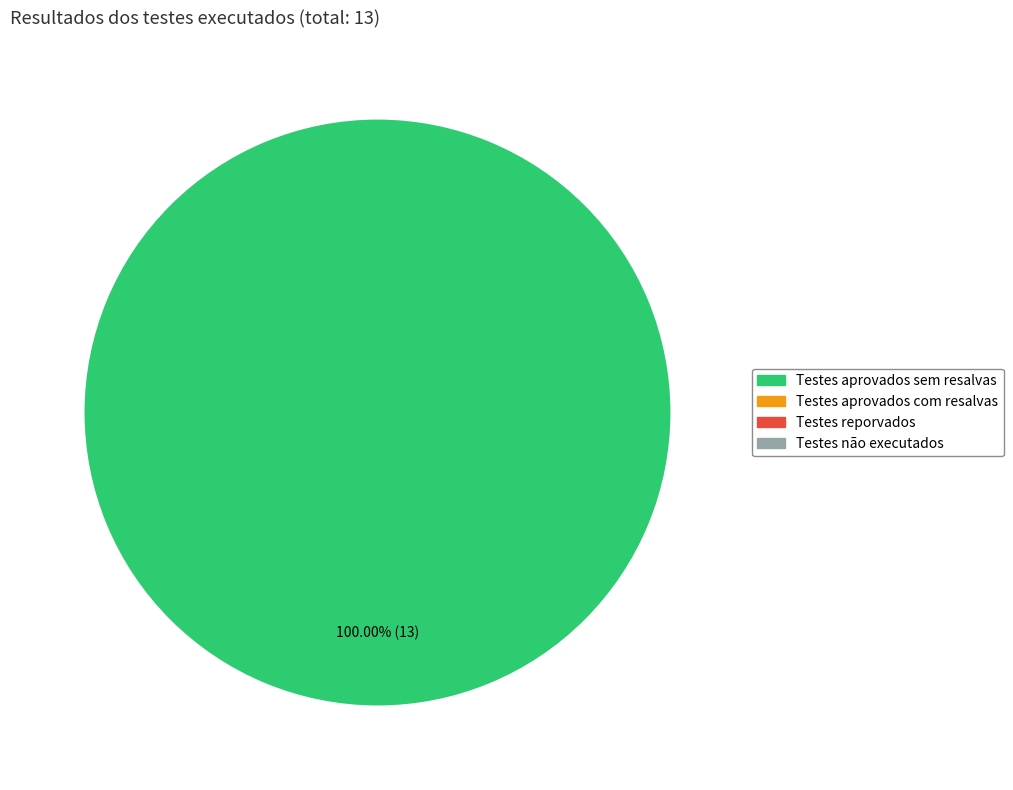

Does any single category account for the majority?

Yes